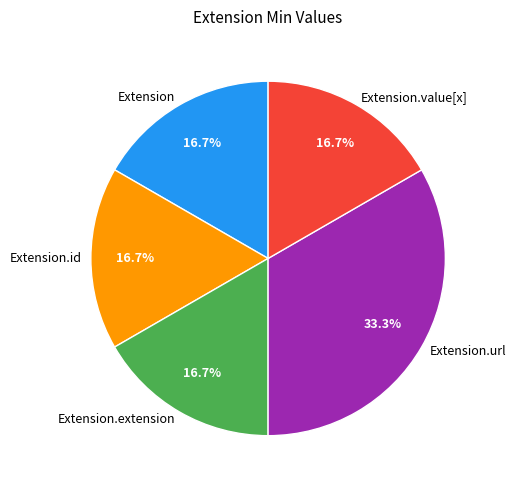

What is the largest slice in the pie chart?

Extension.url